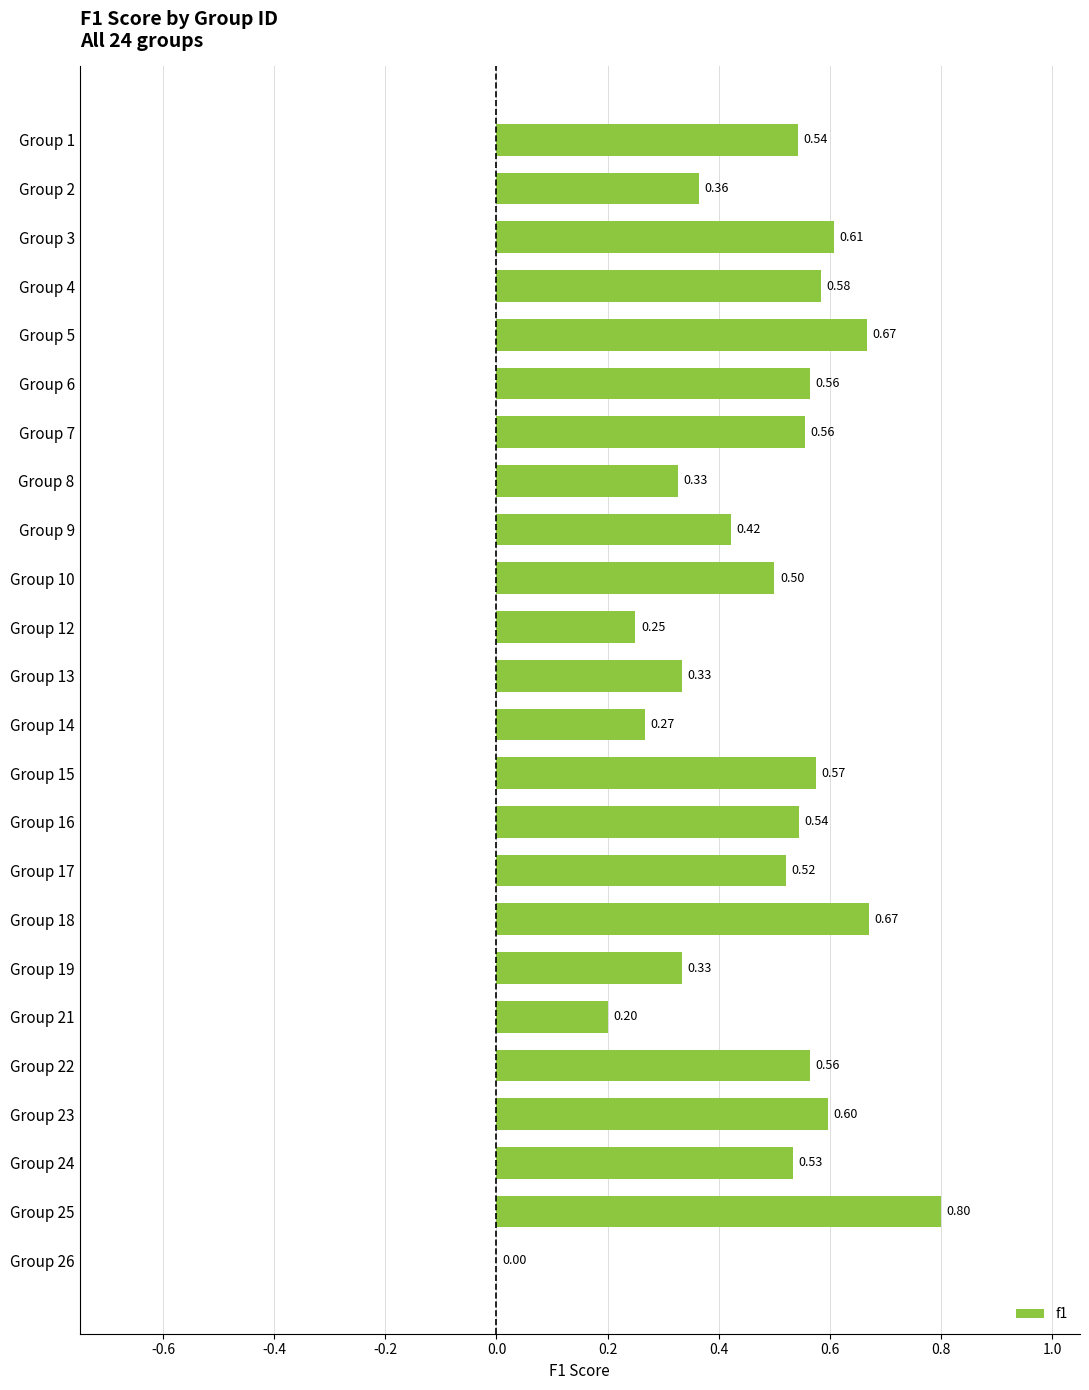

Between Group 15 and Group 18, which is larger?

Group 18